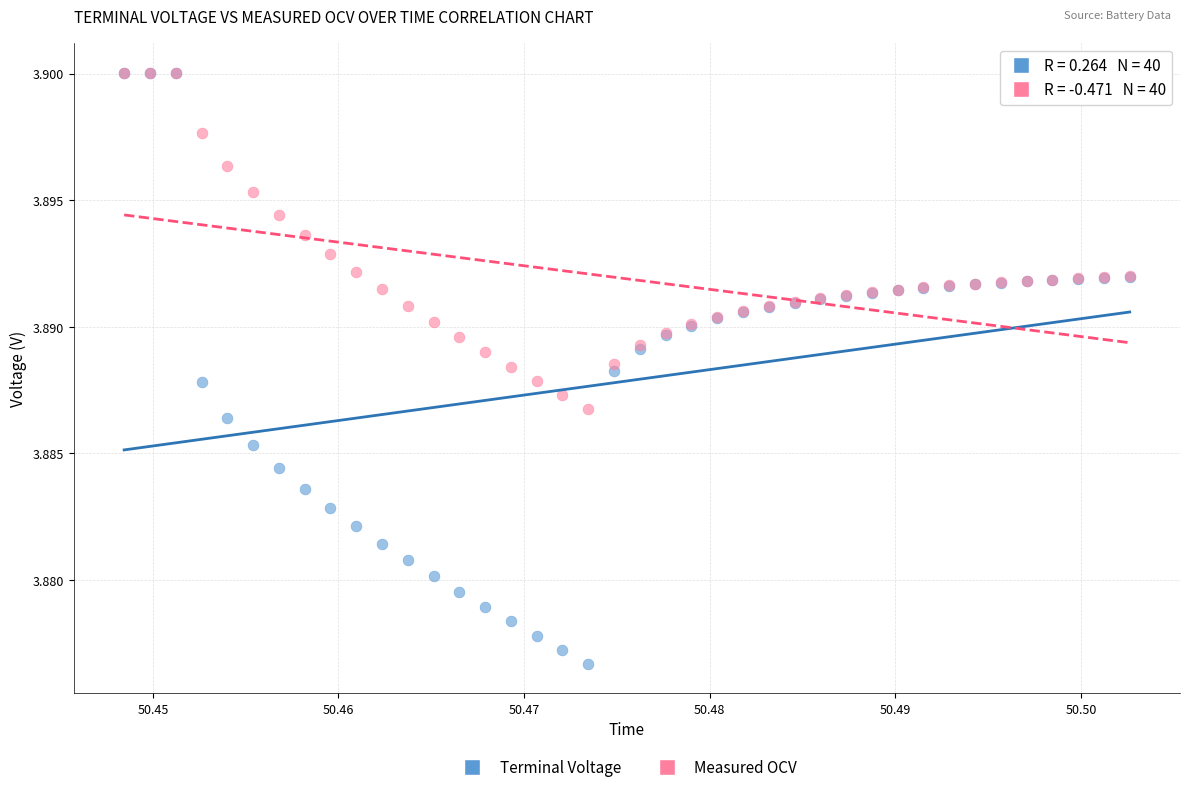

Which series contains the lowest Y value?

Terminal Voltage